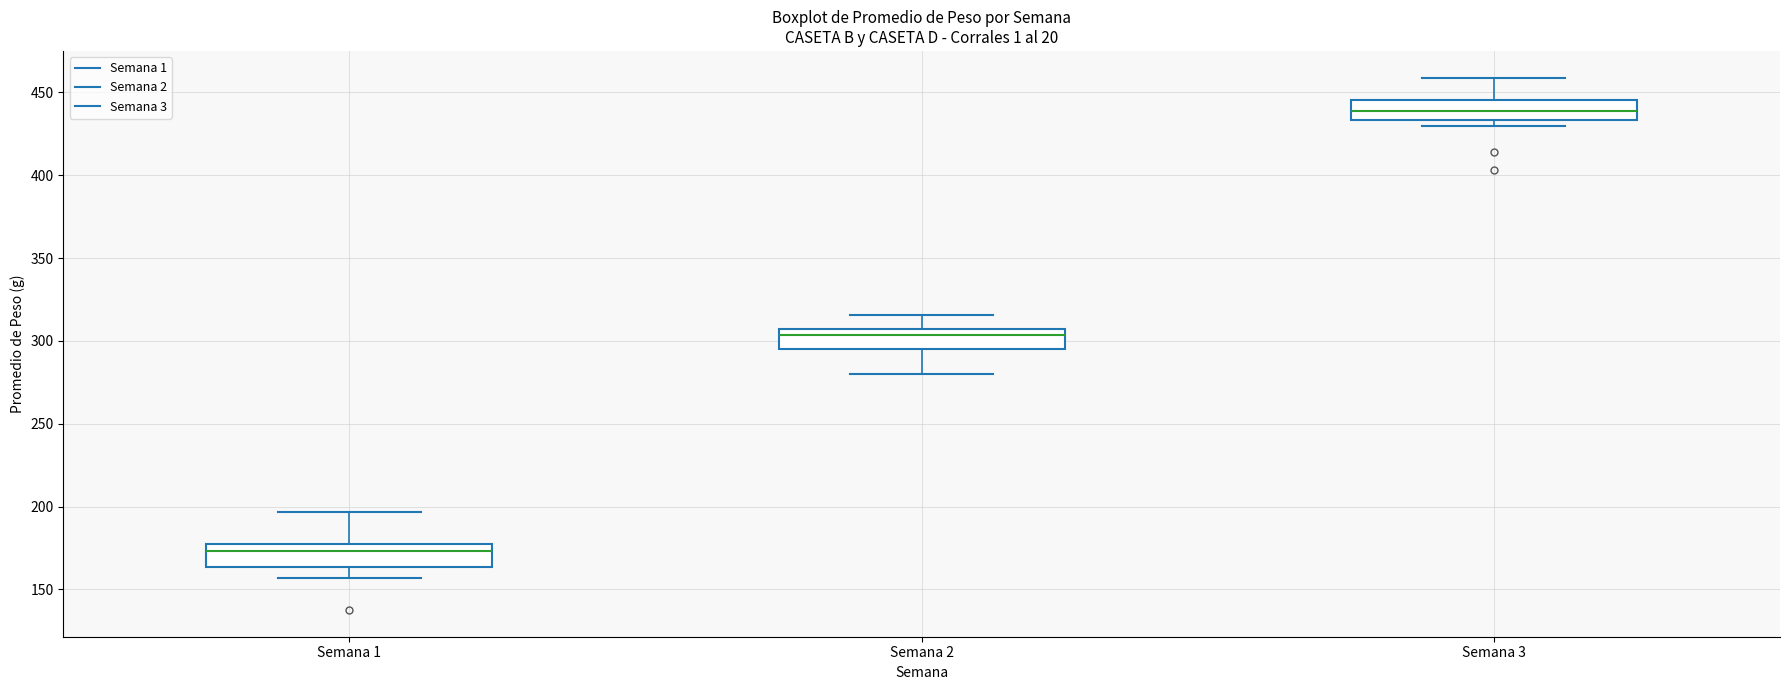

Where is the lower edge of the box for Semana 3 on the y-axis? The values are not printed on the chart, so give them approximately, as read against the axis.

435